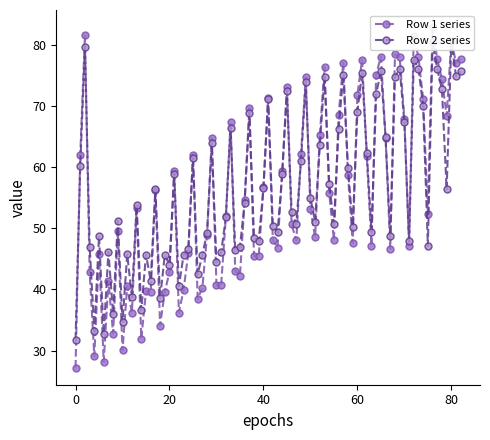

How many distinct data groups are displayed?

2